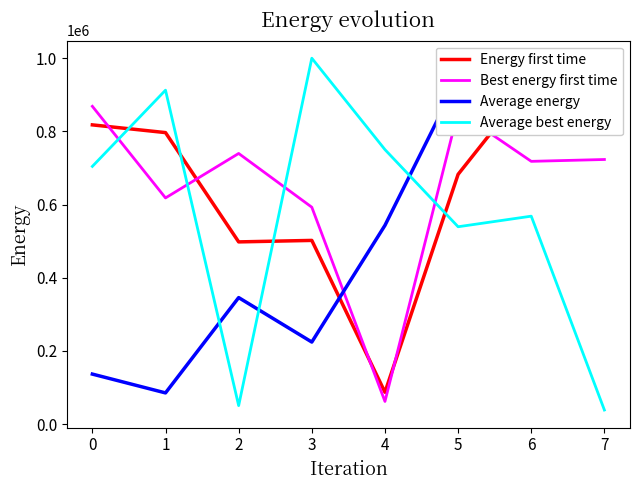

What is the difference between the highest and lowest values at 6?

425331